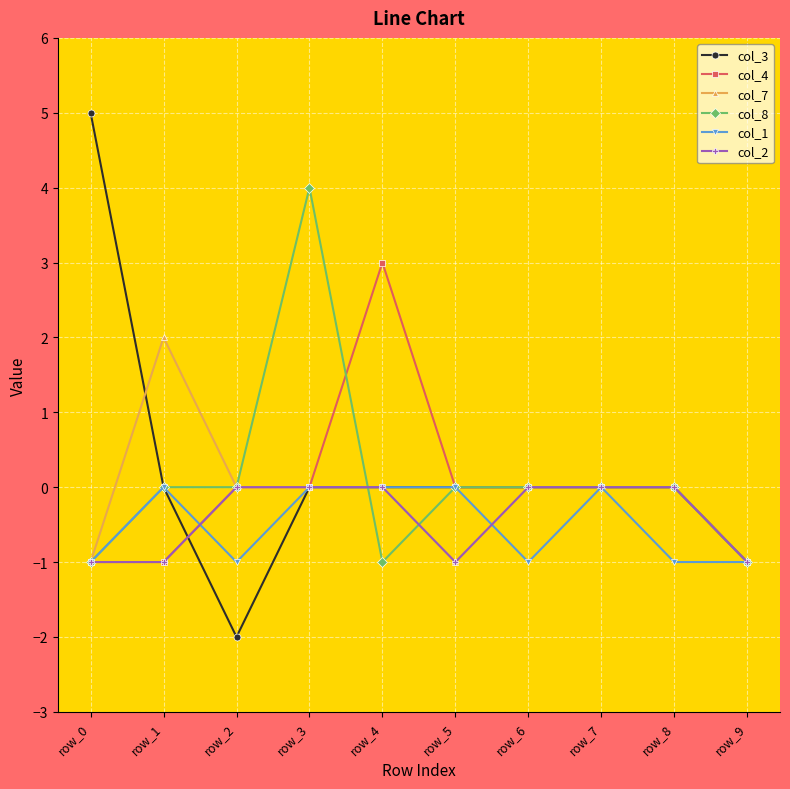

At which label does col_3 reach its minimum?

row_2